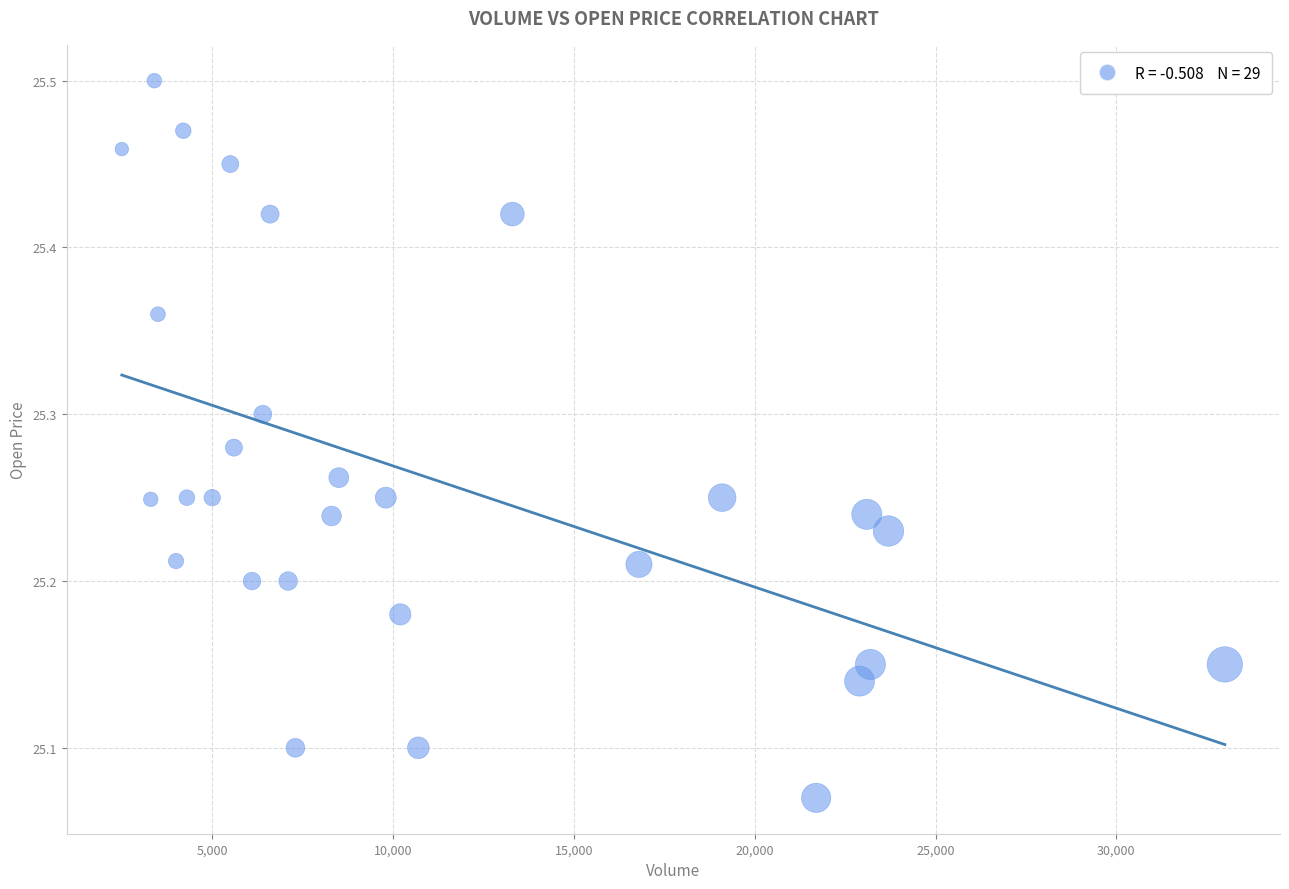

What is the range of Y values (max minus min)?

0.4